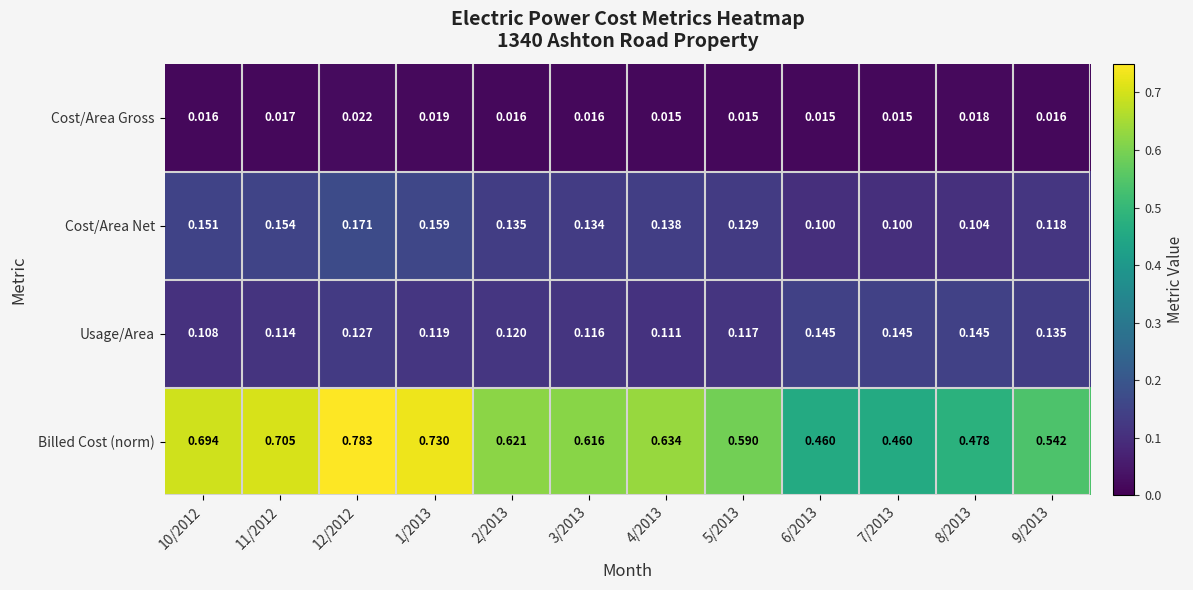

List the series in order of their peak value, lowest first.

Cost/Area Gross, Usage/Area, Cost/Area Net, Billed Cost (norm)